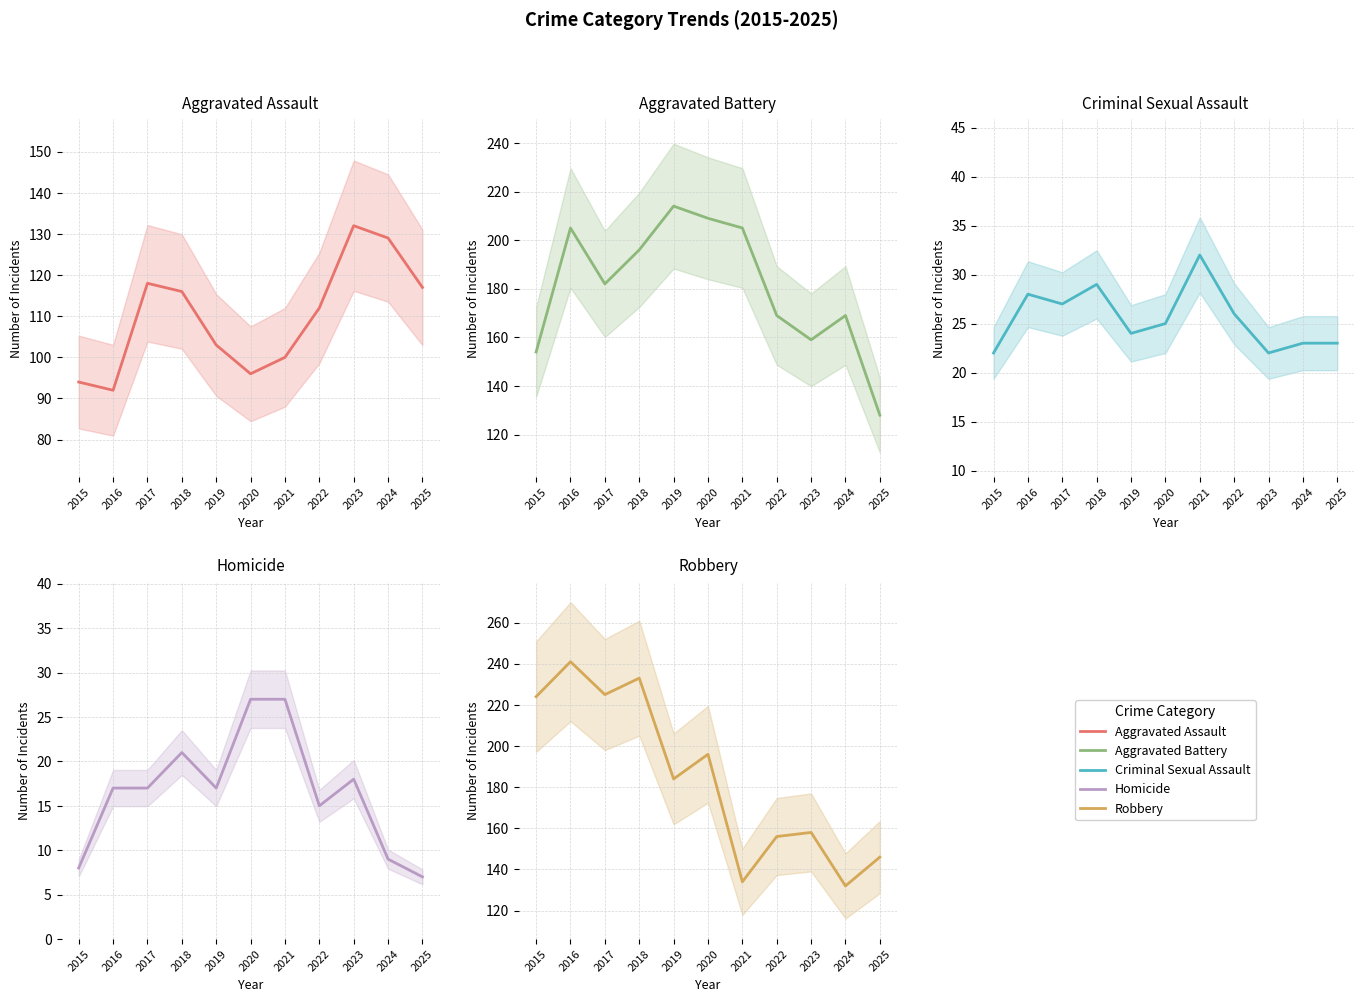

What is the difference between the Homicide values at 2021 and 2015?

19